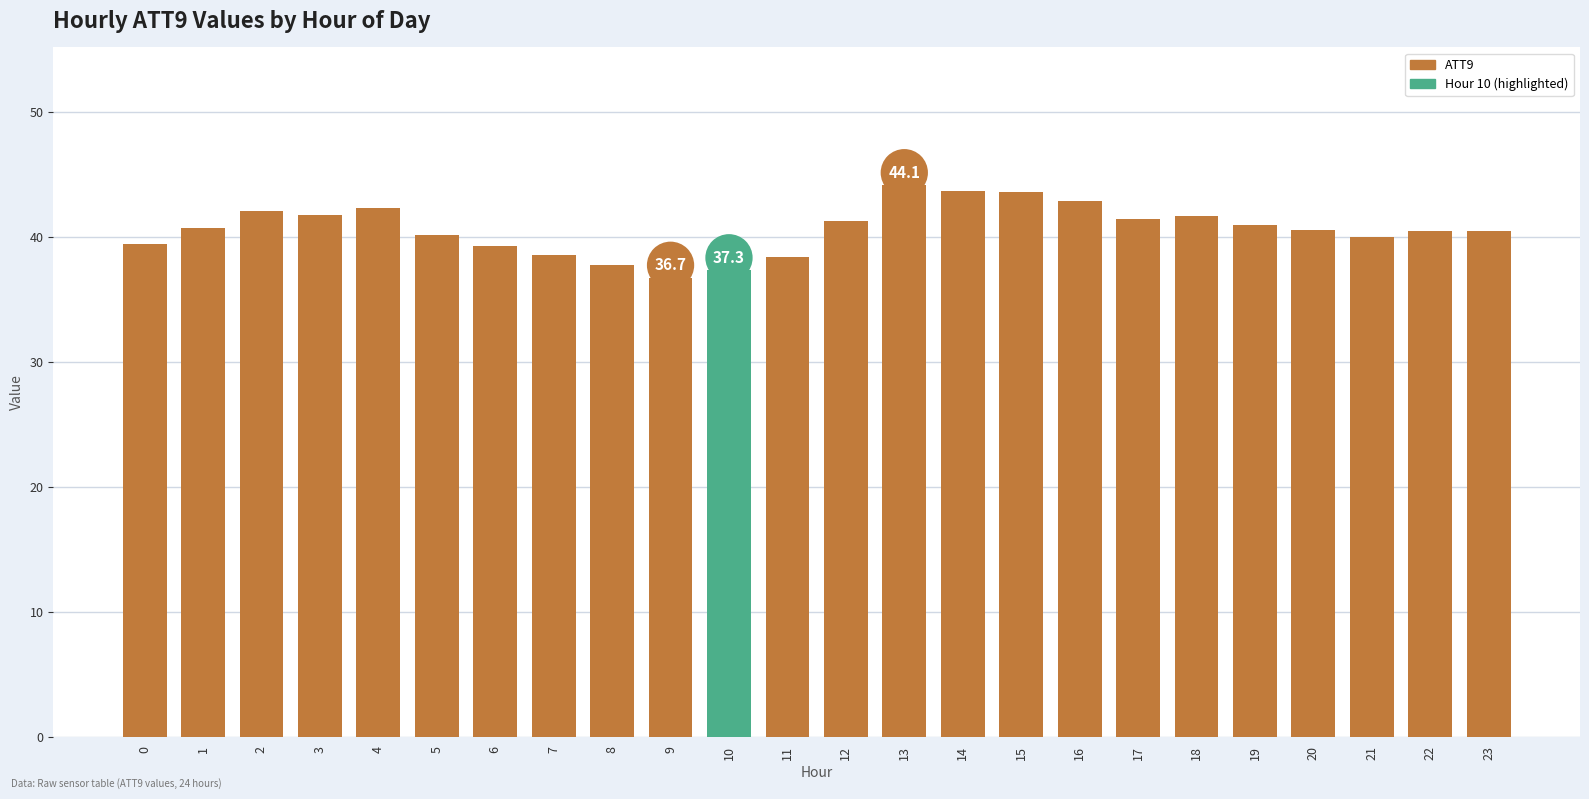

What is the ratio of the value at 1 to the value at 2?

1.0